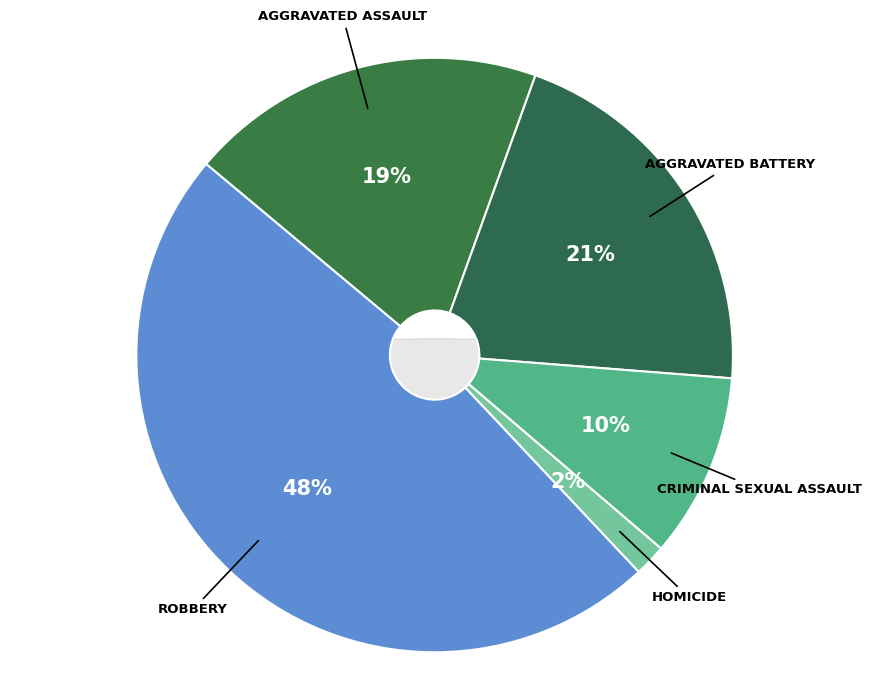

How many slices are in this pie chart?

5